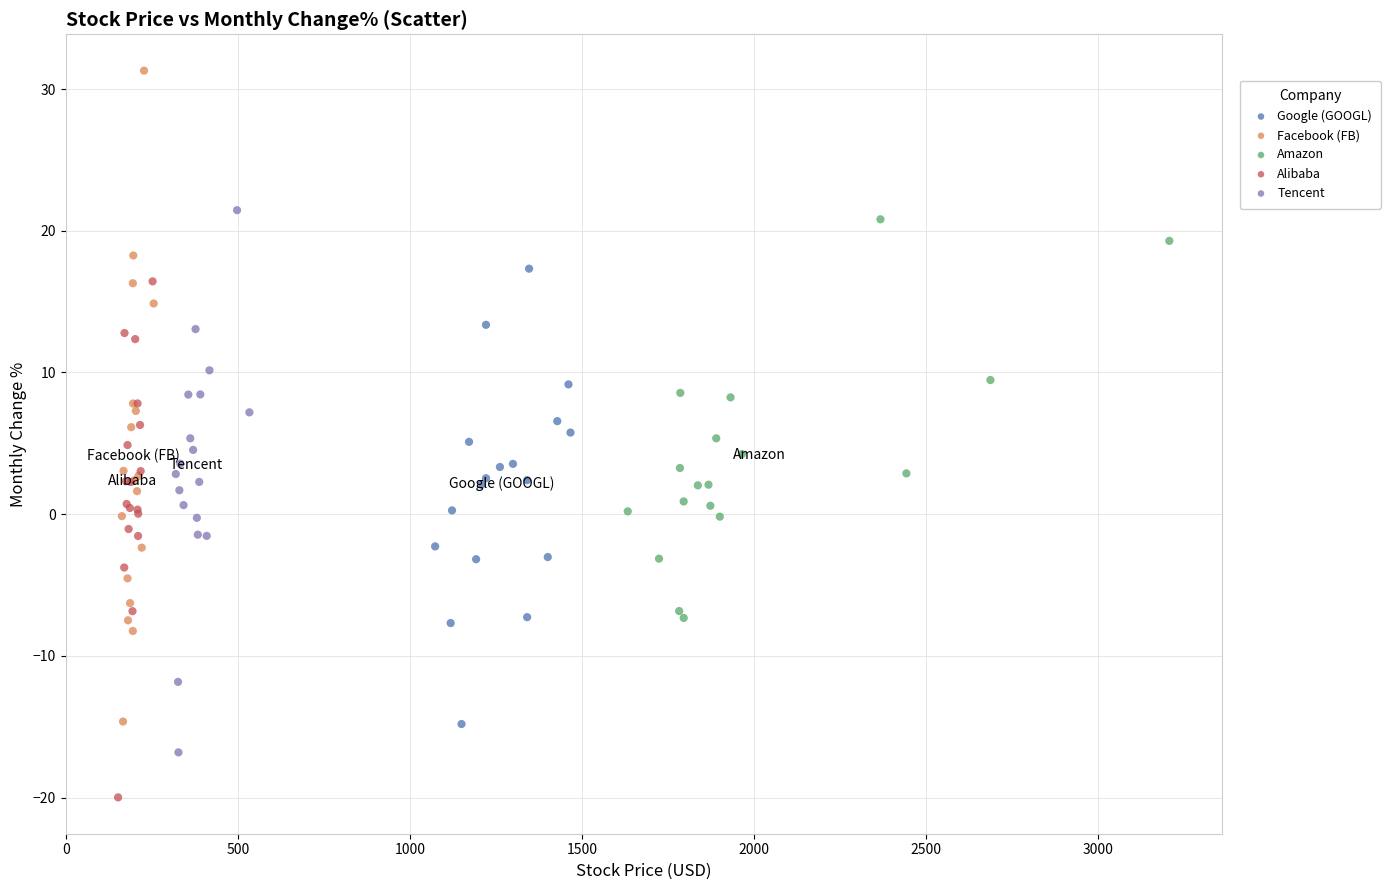

Which series reaches the maximum Y coordinate?

Facebook (FB)